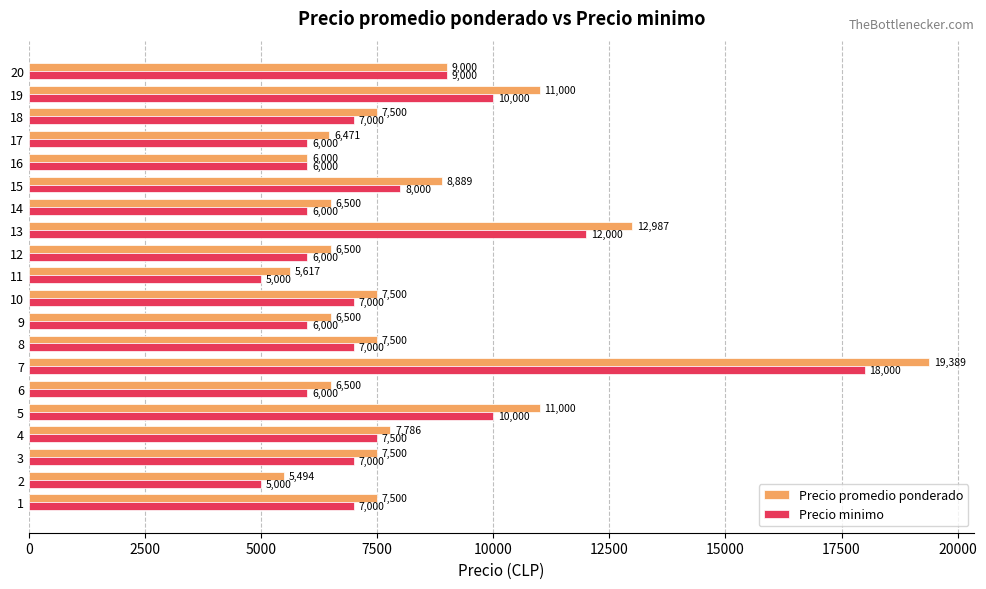

At which label is Precio promedio ponderado closest to 12441?

13